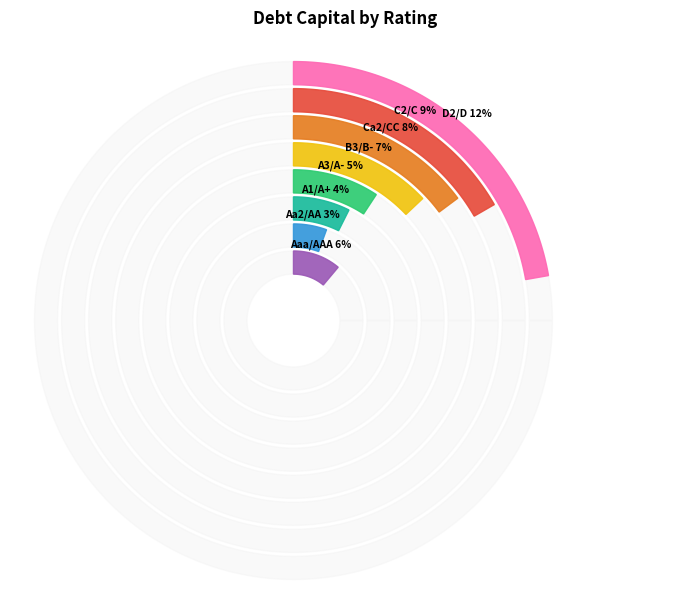

Which has a higher value, Ca2/CC or Aa2/AA?

Ca2/CC